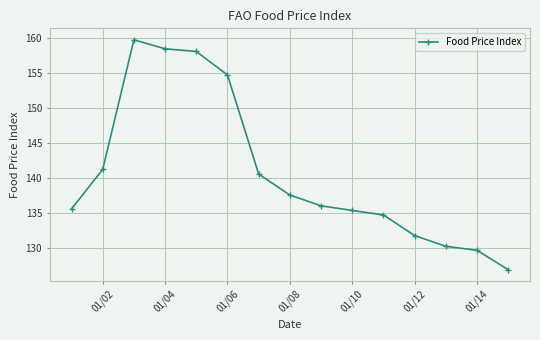

What is the sum of all values?

2110.7